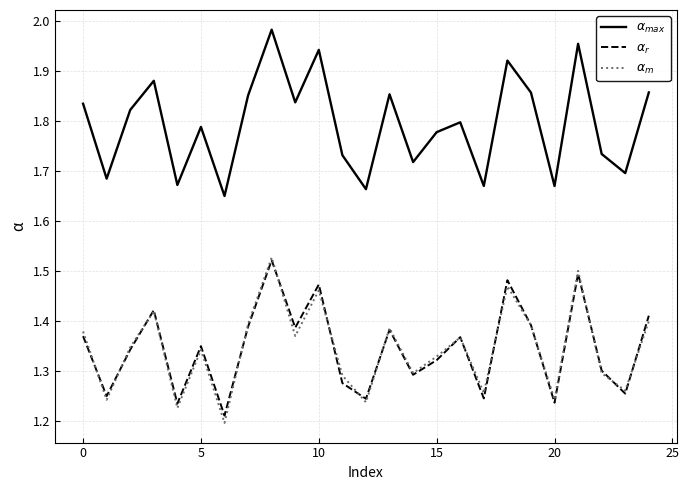

At which category is the sum across all series the highest?

8